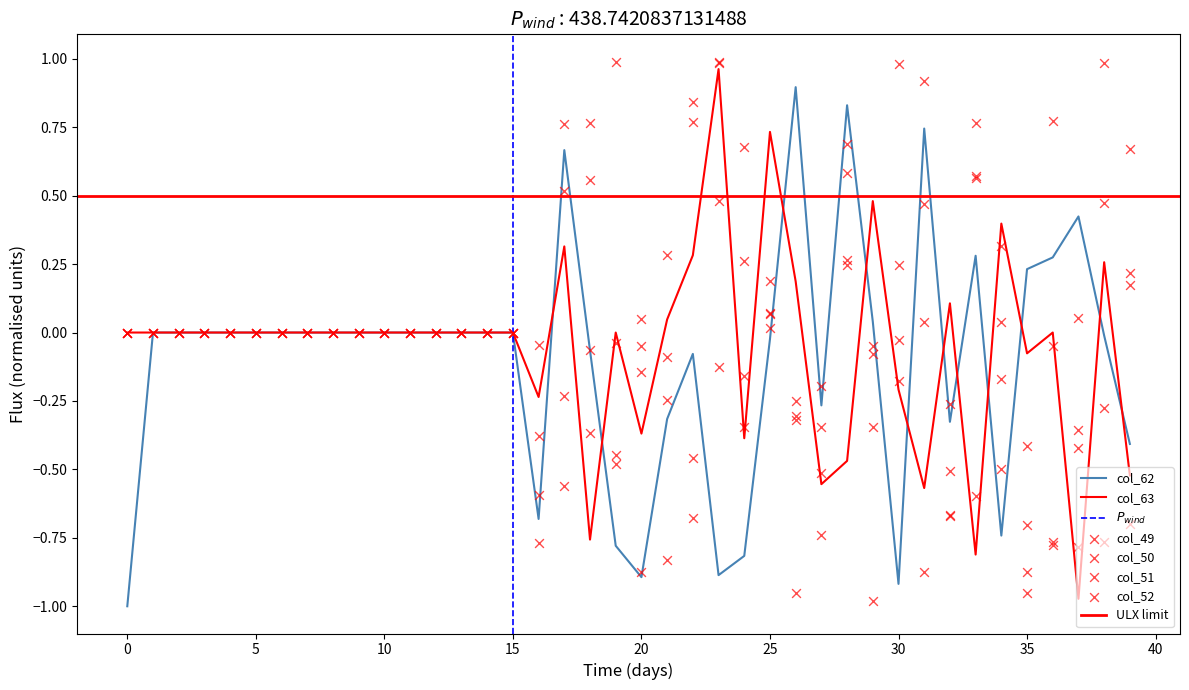

Which series has the largest total across all categories?

col_51